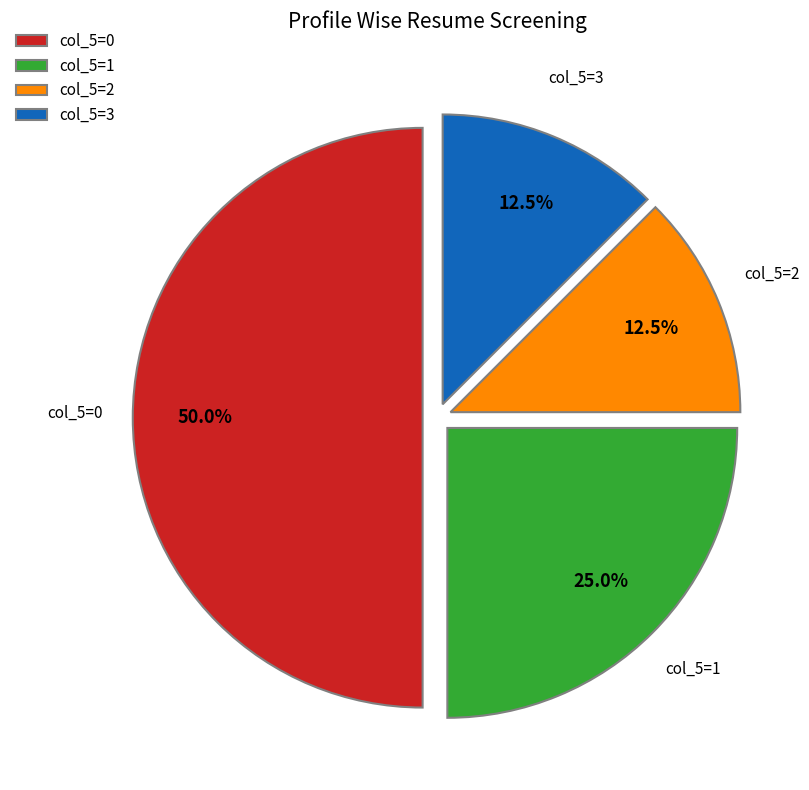

Combined, do col_5=2 and col_5=3 account for over 50%?

No